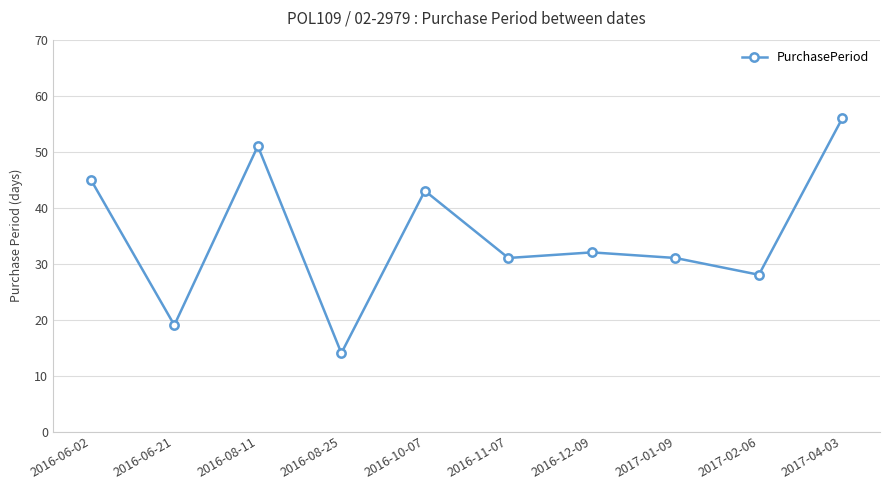

Reading left to right, what are all the values shown in this chart?

2016-06-02=45	2016-06-21=19	2016-08-11=51	2016-08-25=14	2016-10-07=43	2016-11-07=31	2016-12-09=32	2017-01-09=31	2017-02-06=28	2017-04-03=56